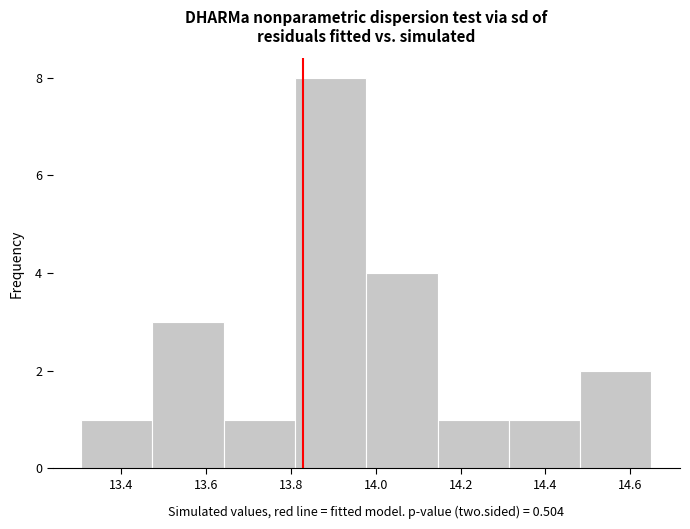

Which range on the x-axis has the tallest bar?

13.80 to 13.98